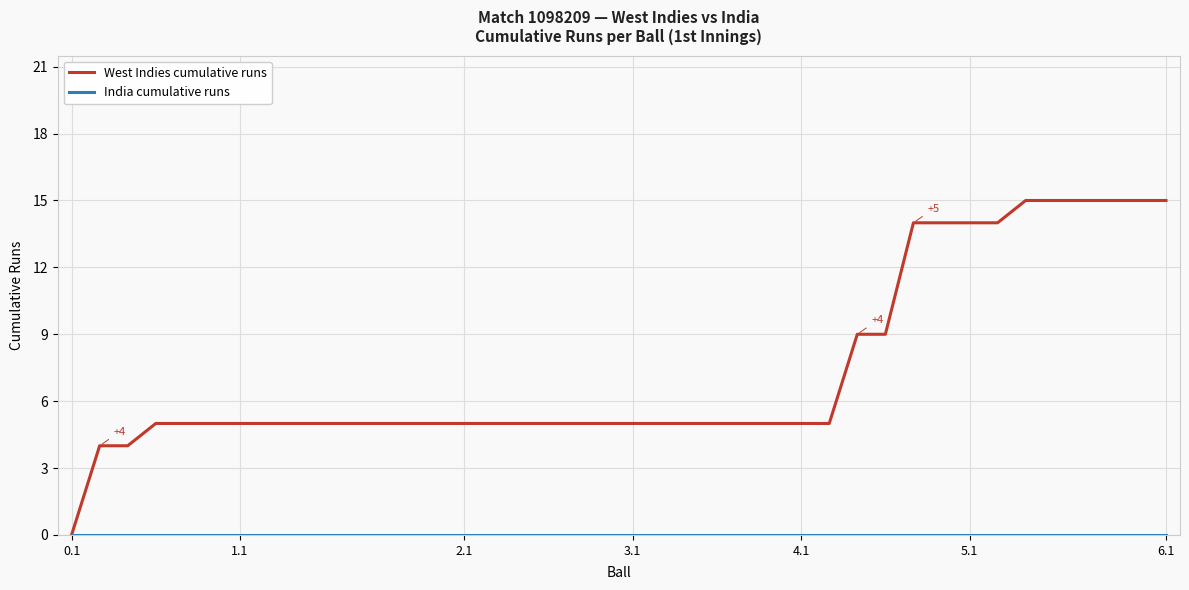

Which series has the widest spread of values?

West Indies cumulative runs